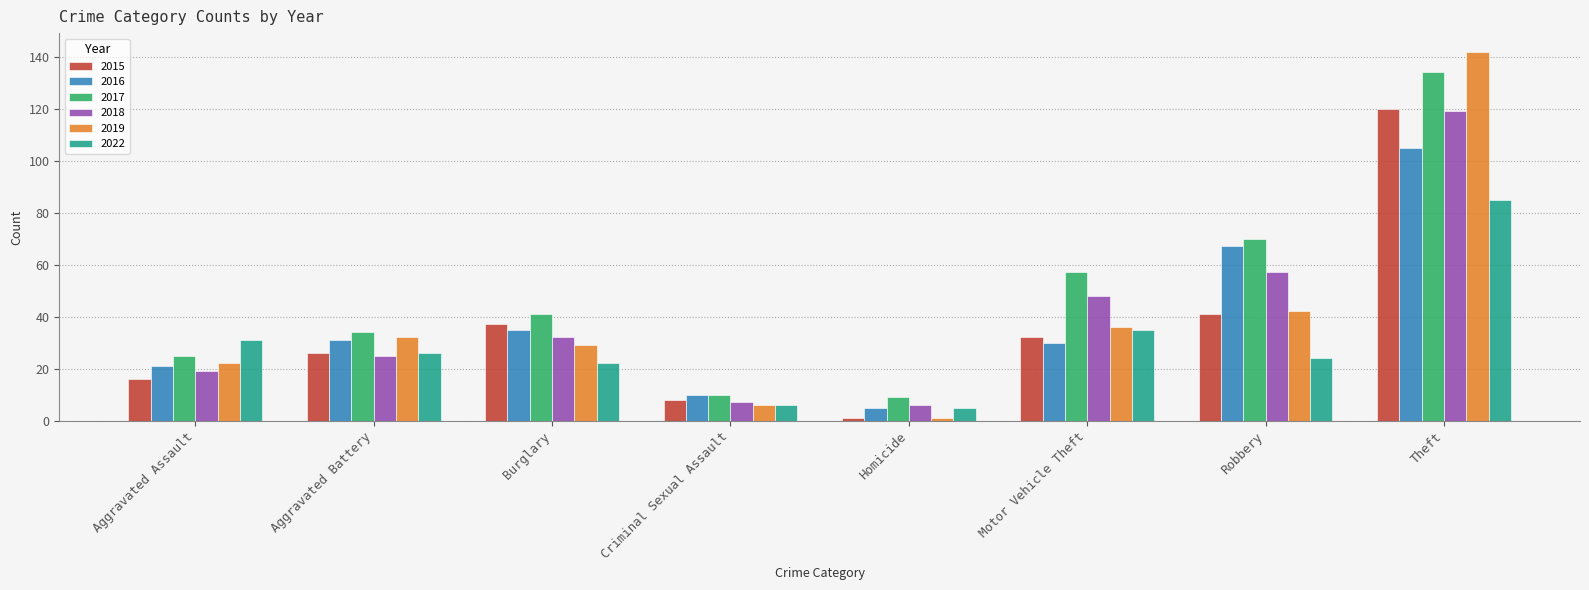

Which category has the highest value across all series?

Theft